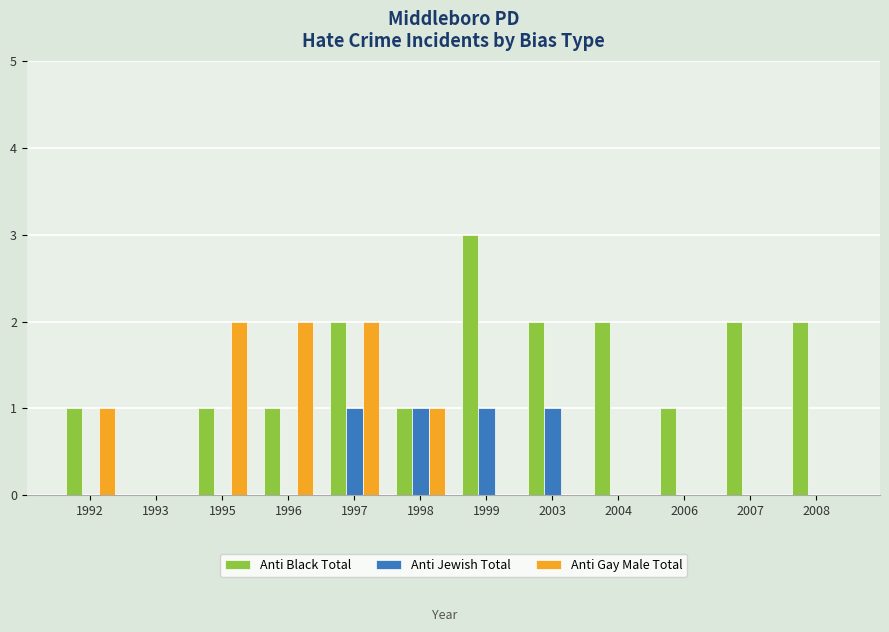

How many distinct data groups are displayed?

3